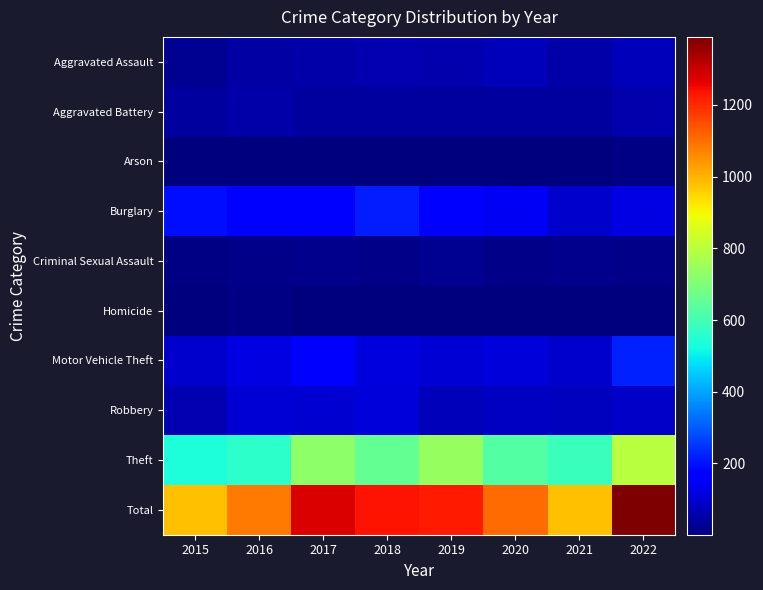

At which category is the sum across all series the highest?

2022